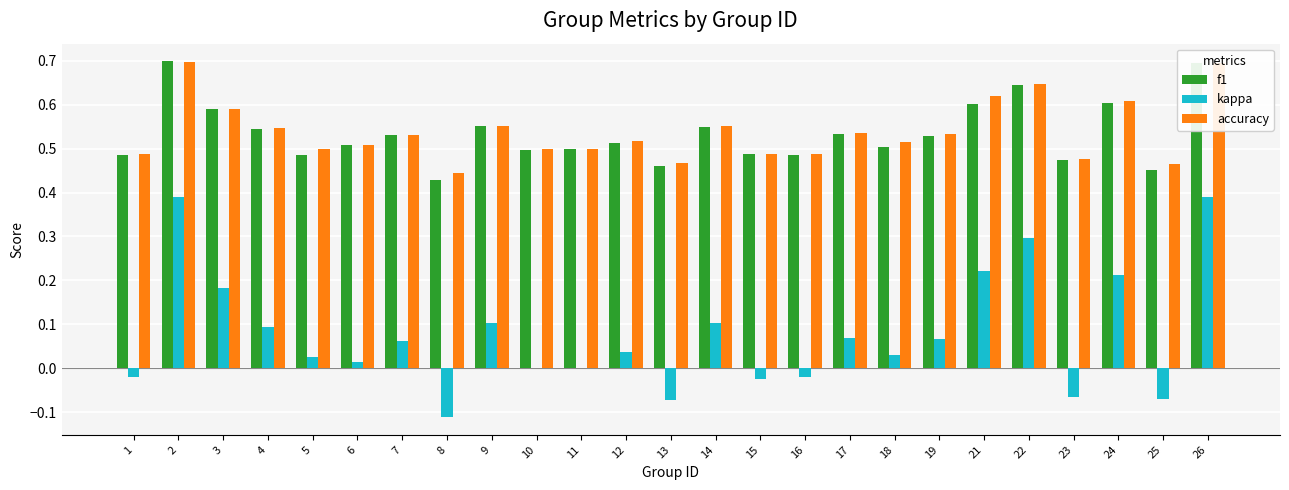

Are the bars horizontal?

No